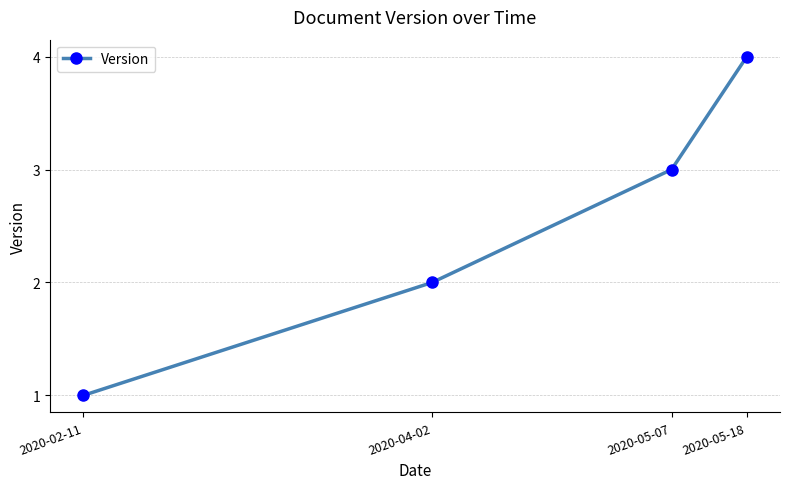

What is the difference between the maximum and minimum values?

3